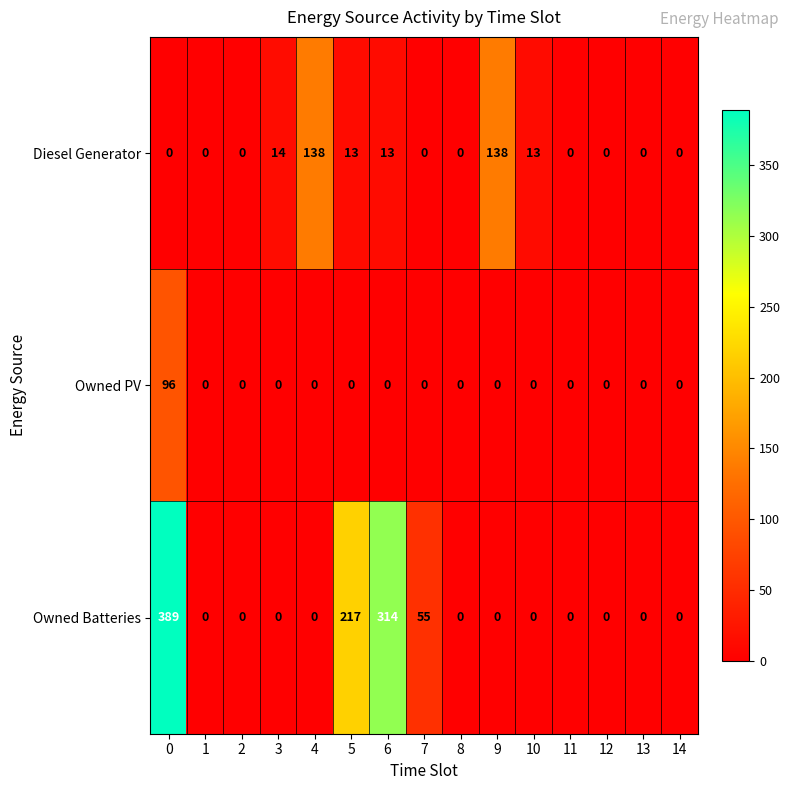

Where is Diesel Generator nearest to the value 69?

3